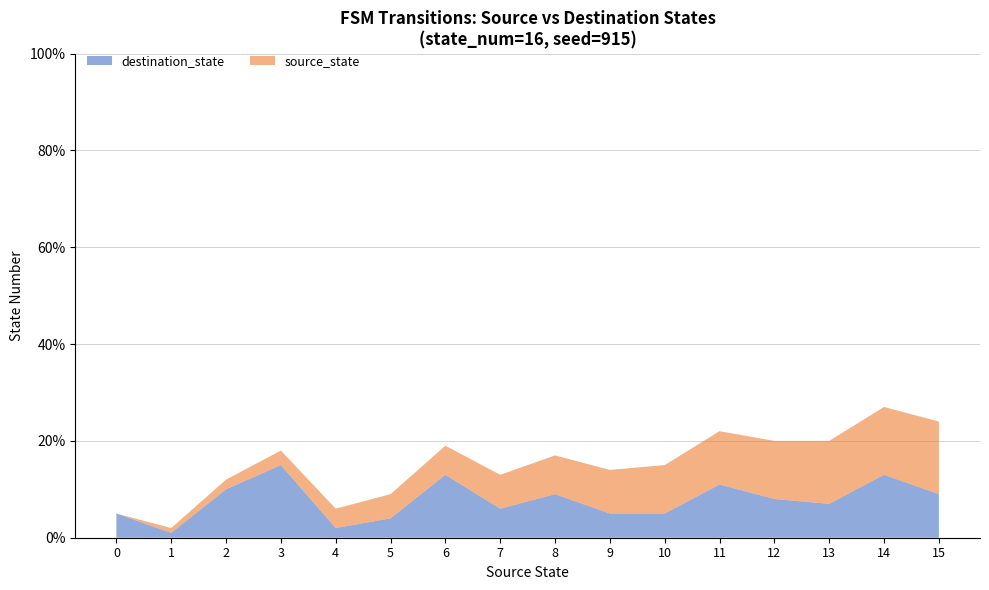

Reading left to right, transcribe all the data shown in this chart.

destination_state: 5	1	10	15	2	4	13	6	9	5	5	11	8	7	13	9
source_state: 0	1	2	3	4	5	6	7	8	9	10	11	12	13	14	15